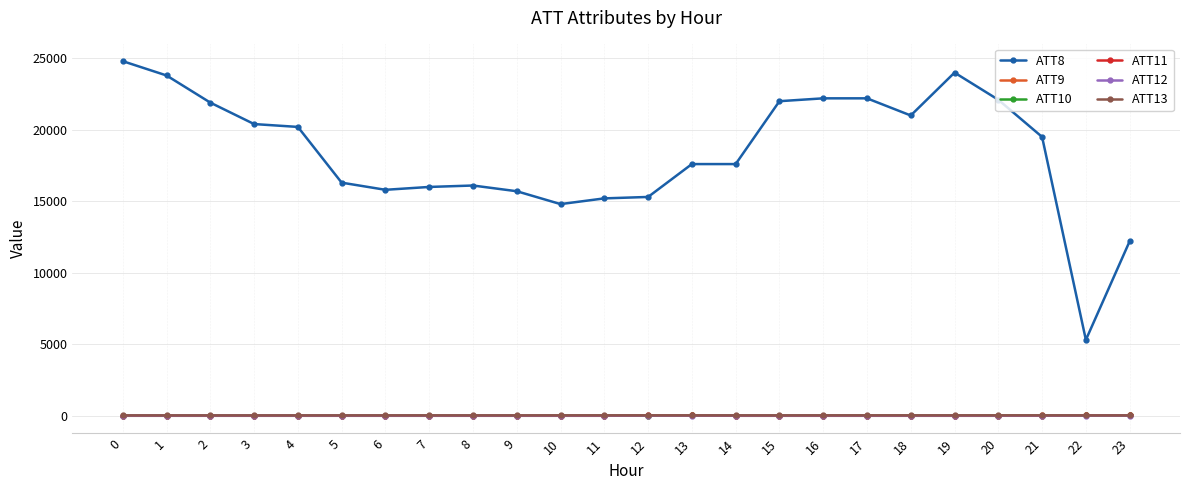

Which series has the largest total across all categories?

ATT8